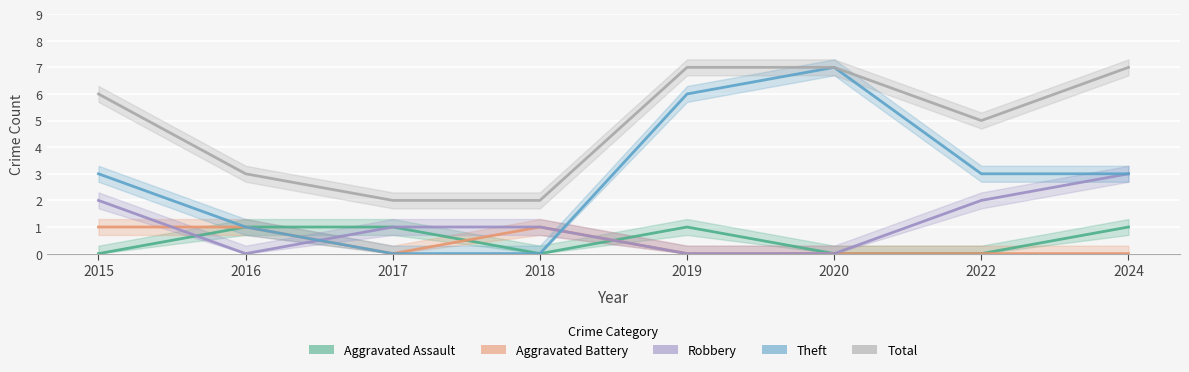

What is the value of the Robbery point at the 4th from the left?

1